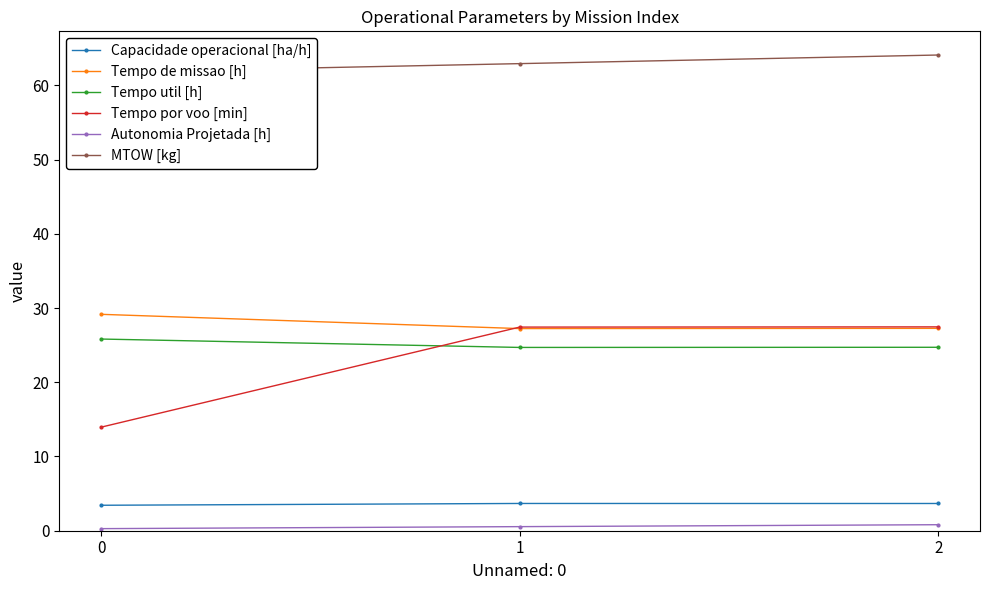

Reading right to left, transcribe all the data shown in this chart.

Capacidade operacional [ha/h]: 3.7	3.7	3.4
Tempo de missao [h]: 27.3	27.2	29.1
Tempo util [h]: 24.7	24.7	25.8
Tempo por voo [min]: 27.5	27.4	13.9
Autonomia Projetada [h]: 0.8	0.6	0.3
MTOW [kg]: 64.1	62.9	61.8